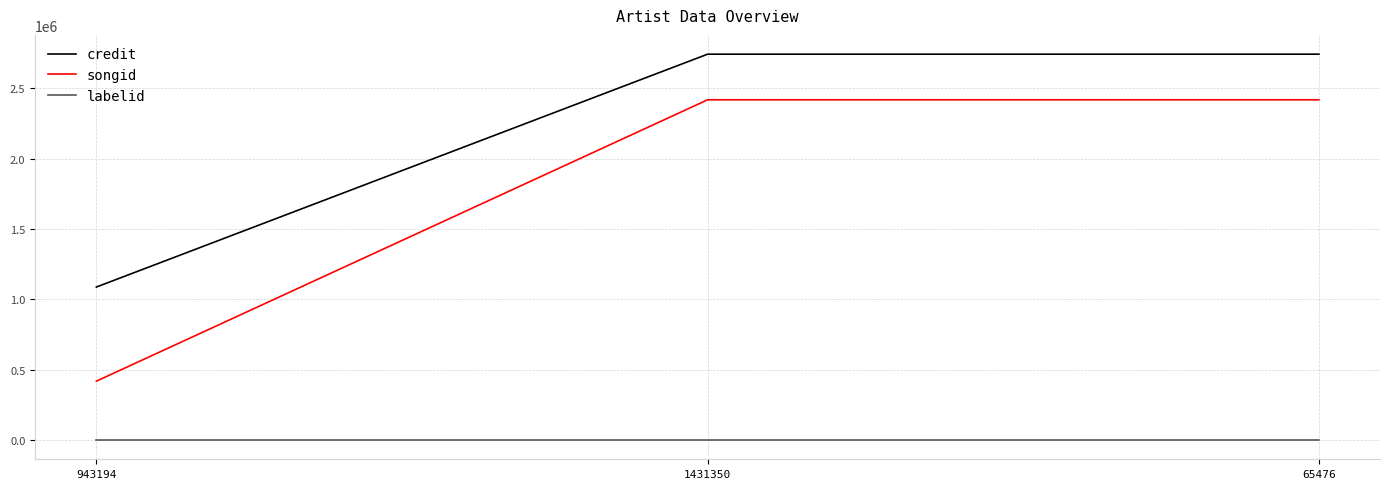

Is this an area chart (filled region under the line)?

No